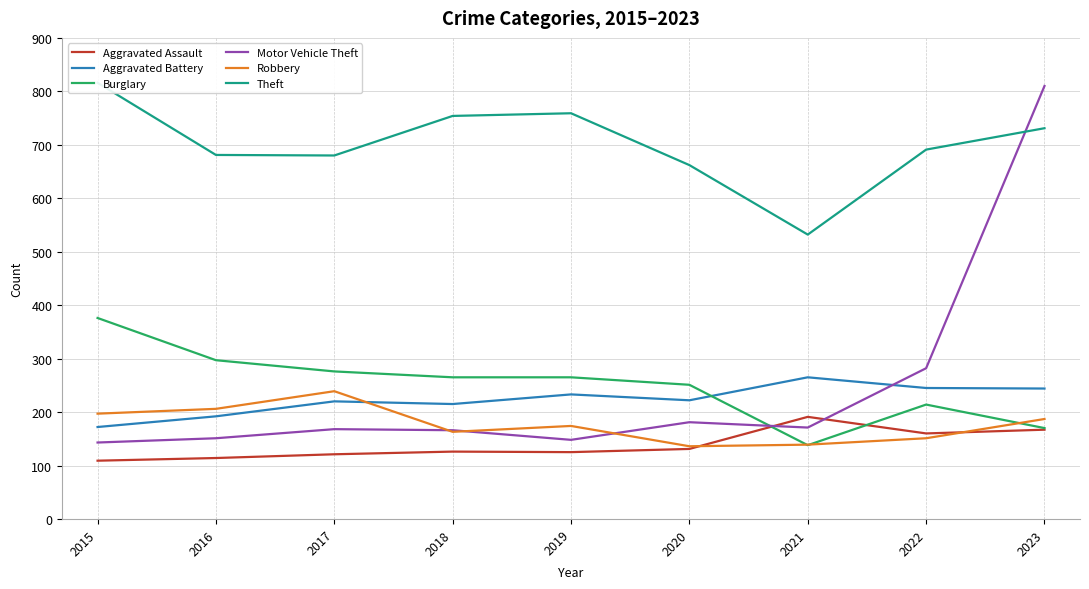

What is the value of the Robbery point at the 9th from the left?

187